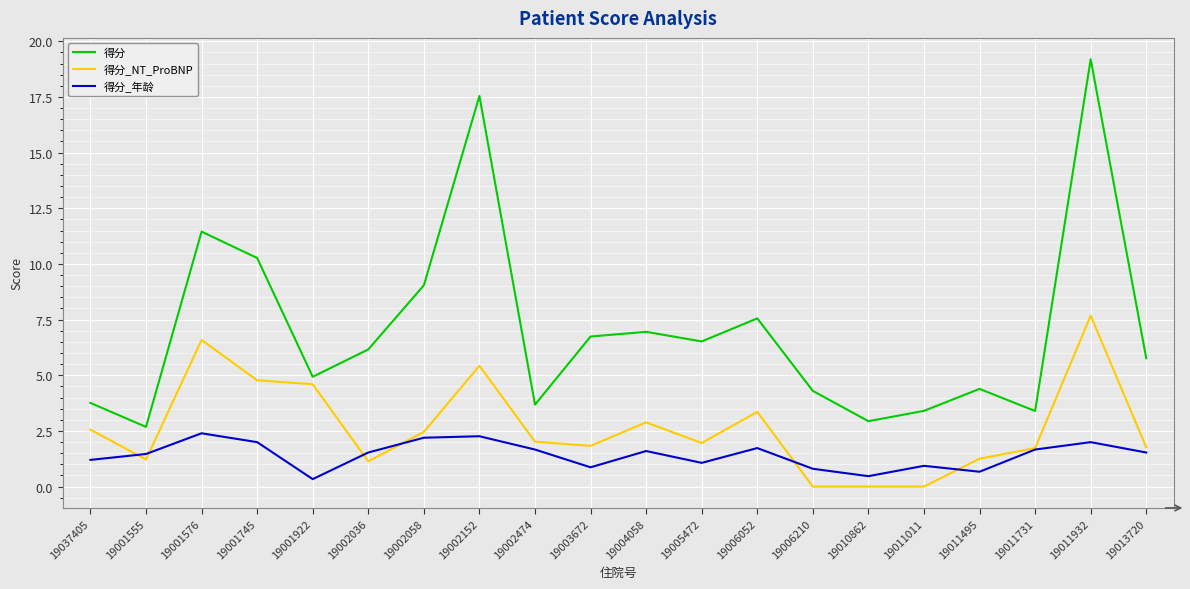

Rank the series at 19004058 from highest to lowest value.

得分, 得分_NT_ProBNP, 得分_年龄